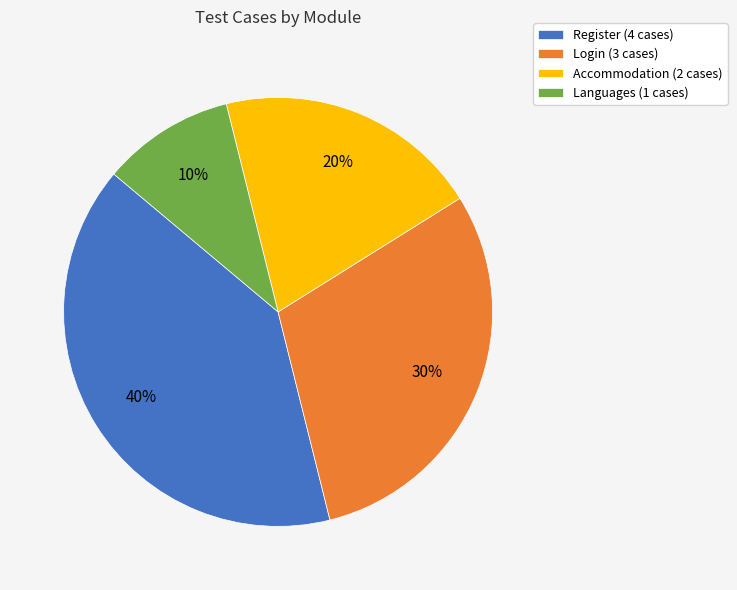

Which category has the smallest portion of the pie?

Languages